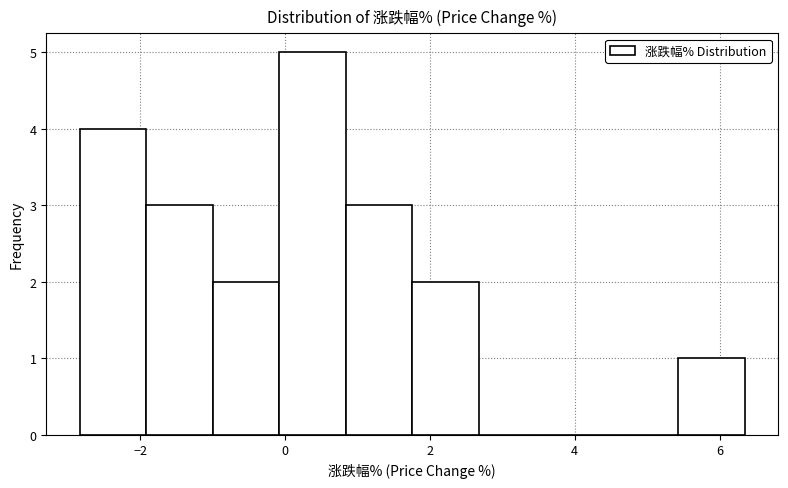

Over which range of the x-axis is the bar tallest?

0.0 to 0.8